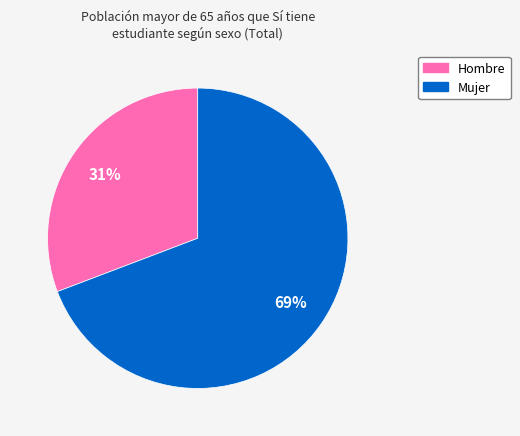

How many segments does this pie chart have?

2